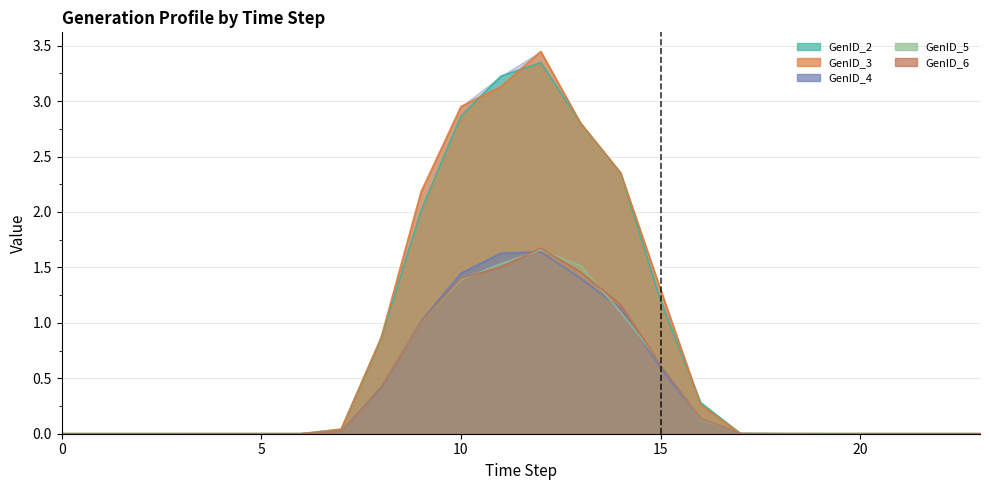

True or false: GenID_5 has a value of 2.1 at 11.

False